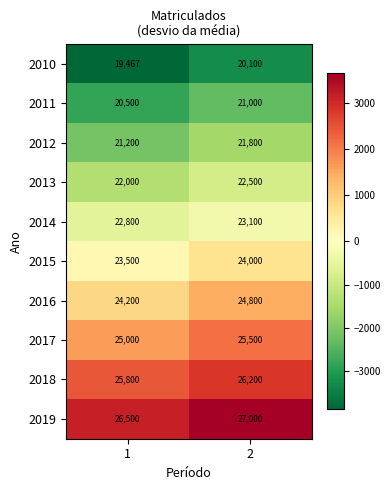

Is it true that 2011 equals 10592 at 1?

False